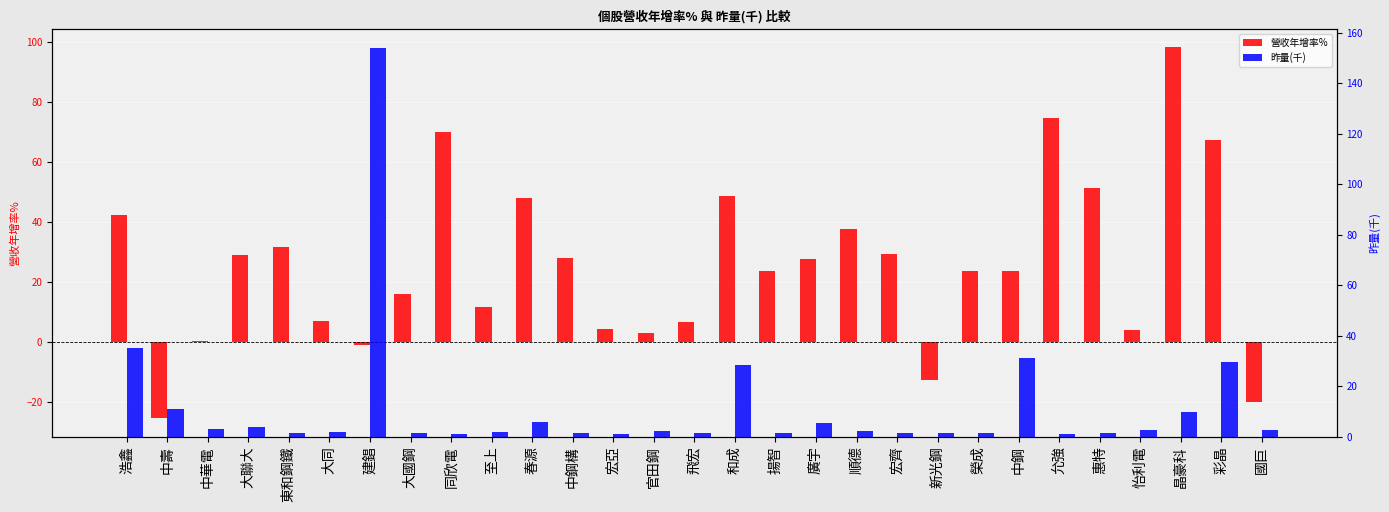

What is the label of the 12th bar from the left?

中鋼構